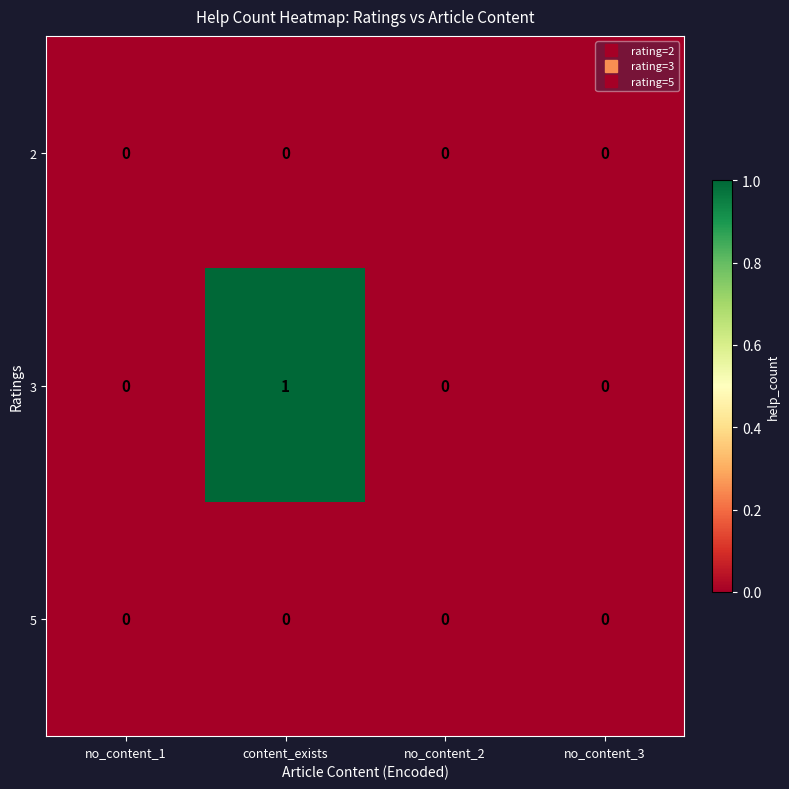

Count the 3 values in the range 0 to 1.

4